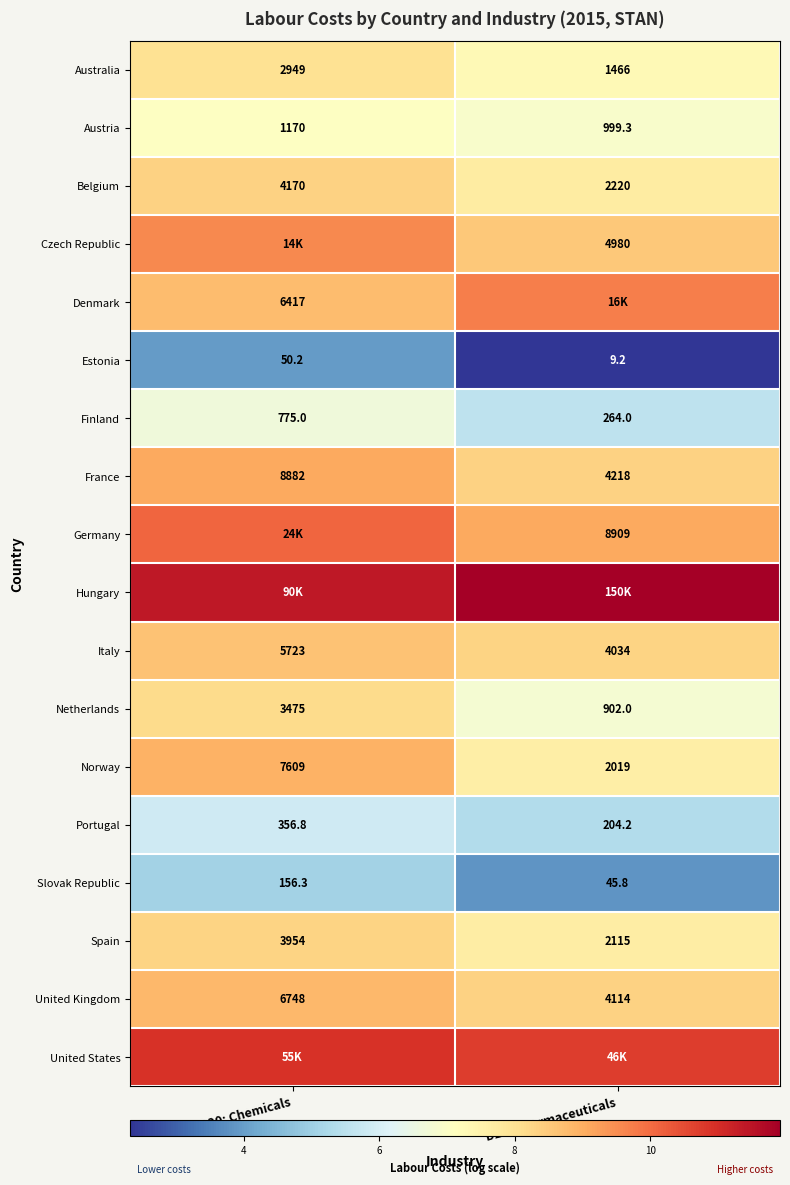

Is the value of France at D20: Chemicals greater than the value of United Kingdom at D20: Chemicals?

Yes